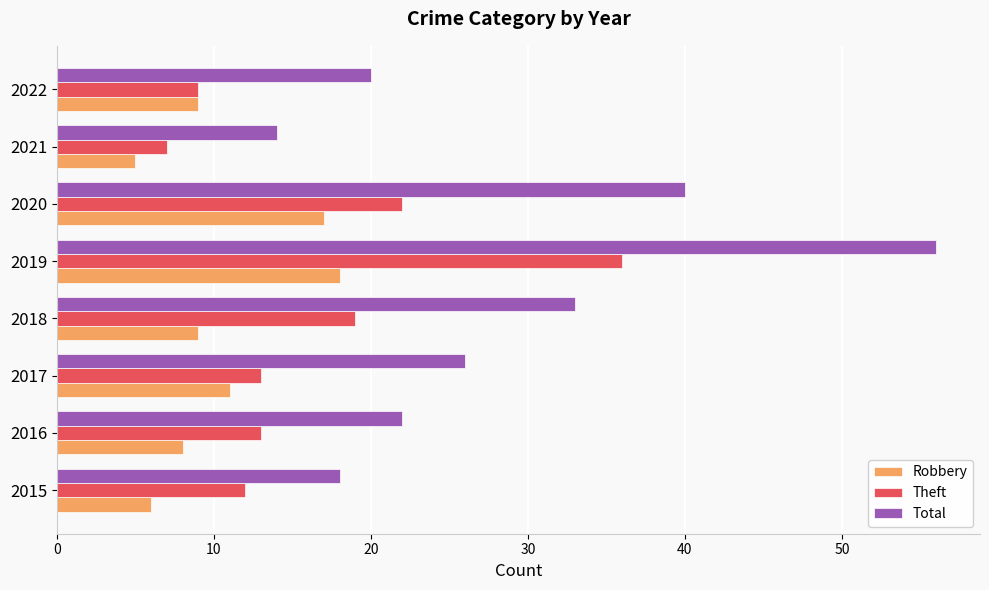

At which label is Theft closest to 21?

2020